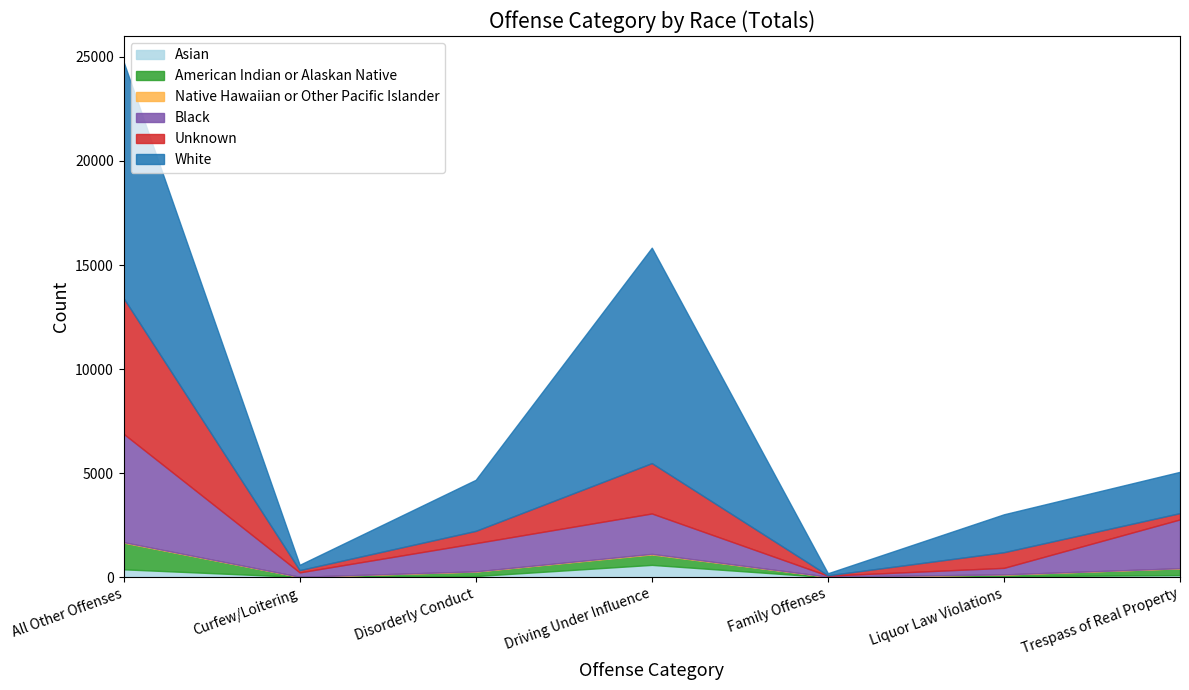

How many series are shown in this chart?

6